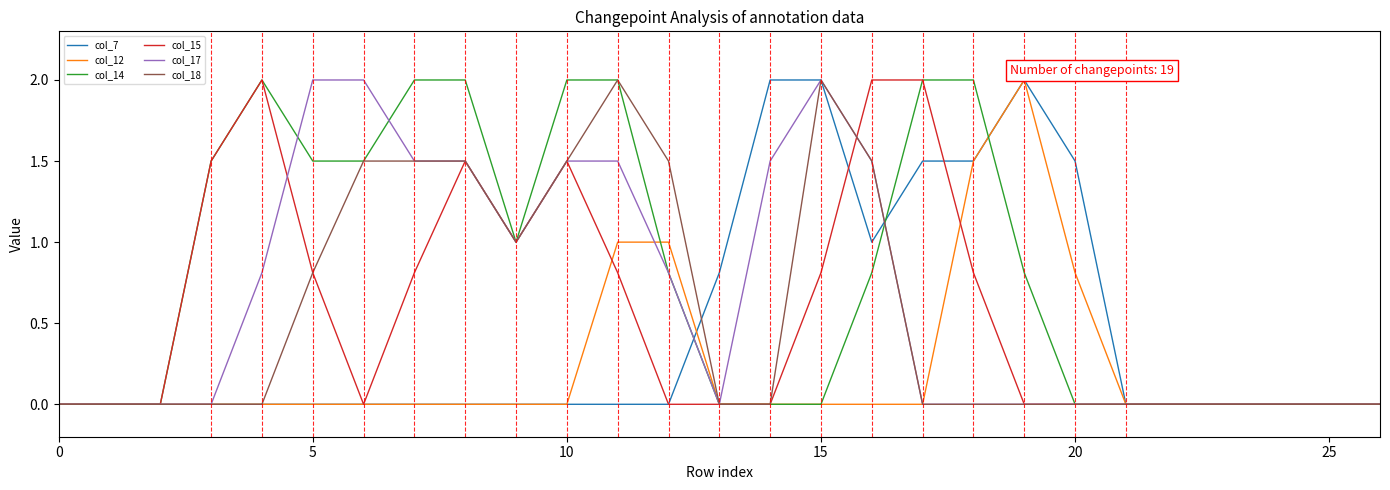

What is the maximum value for col_15?

2.0